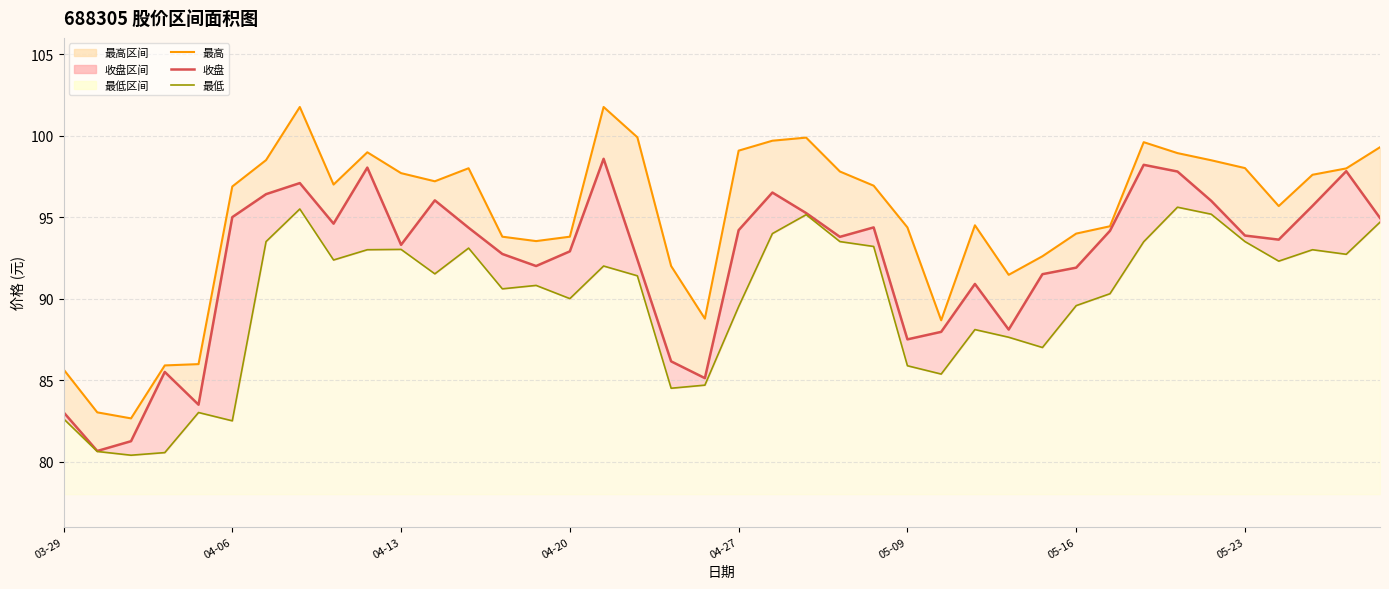

Which series has the widest spread of values?

最高